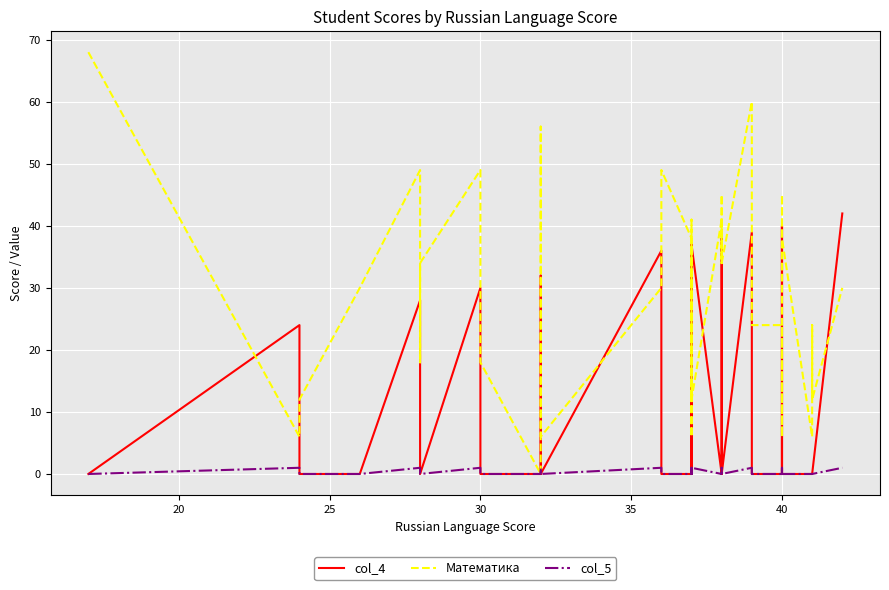

Rank the series by their maximum value, from highest to lowest.

Математика, col_4, col_5